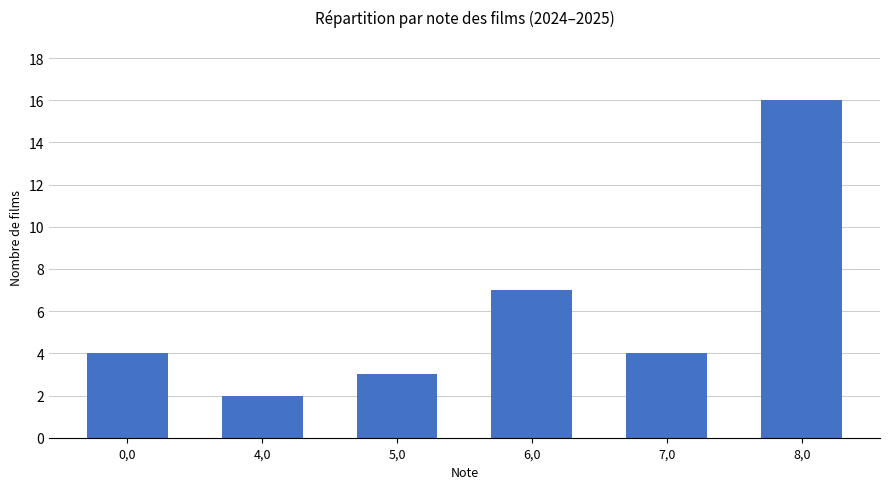

What is the change in value from 4,0 to 8,0?

+14